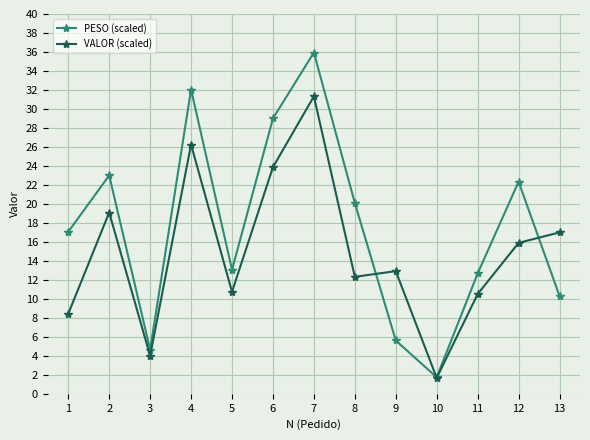

Count the number of categories in the chart.

13